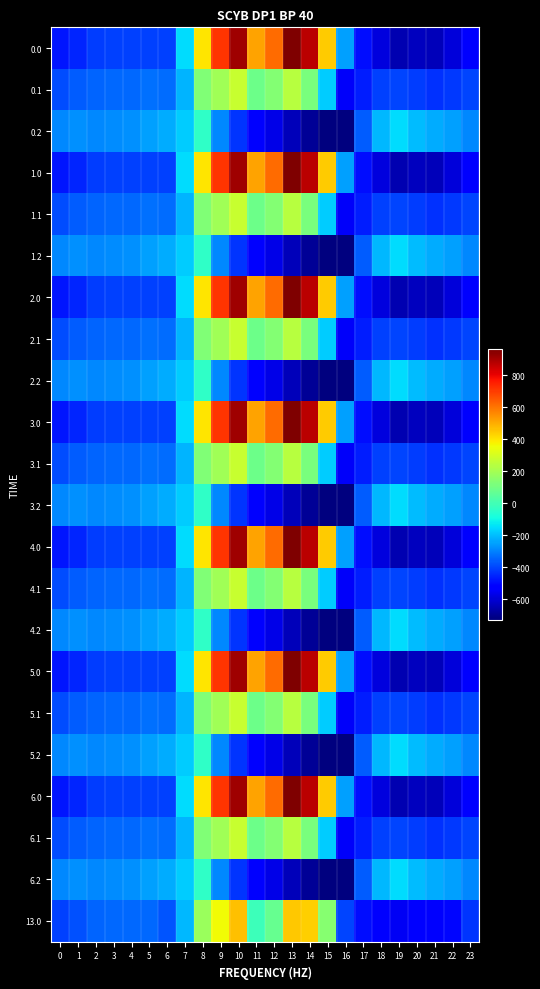

Reading left to right, extract all data points from this chart.

0.0: 0=-482.0	1=-449.5	2=-410.3	3=-404.4	4=-404.9	5=-403.8	6=-408.0	7=-150.1	8=395.3	9=716.9	10=916.2	11=516.0	12=619.4	13=962.7	14=870.3	15=443.0	16=-250.9	17=-494.8	18=-586.7	19=-649.2	20=-629.9	21=-638.4	22=-592.3	23=-511.3
0.1: 0=-384.6	1=-361.1	2=-347.9	3=-342.7	4=-339.6	5=-325.7	6=-332.2	7=-217.1	8=125.2	9=191.1	10=274.1	11=87.0	12=134.6	13=241.5	14=113.7	15=-173.1	16=-547.3	17=-466.6	18=-405.4	19=-400.2	20=-414.5	21=-432.4	22=-419.9	23=-399.4
0.2: 0=-287.1	1=-272.7	2=-285.5	3=-281.0	4=-274.4	5=-245.0	6=-228.8	7=-176.6	8=-35.3	9=-288.5	10=-423.5	11=-520.6	12=-571.2	13=-640.4	14=-687.4	15=-725.8	16=-726.6	17=-362.4	18=-210.0	19=-151.0	20=-199.2	21=-226.4	22=-247.4	23=-287.5
1.0: 0=-482.0	1=-449.5	2=-410.3	3=-404.4	4=-404.9	5=-403.8	6=-408.0	7=-150.1	8=395.3	9=716.9	10=916.2	11=516.0	12=619.4	13=962.7	14=870.3	15=443.0	16=-250.9	17=-494.8	18=-586.7	19=-649.2	20=-629.9	21=-638.4	22=-592.3	23=-511.3
1.1: 0=-384.6	1=-361.1	2=-347.9	3=-342.7	4=-339.6	5=-325.7	6=-332.2	7=-217.1	8=125.2	9=191.1	10=274.1	11=87.0	12=134.6	13=241.5	14=113.7	15=-173.1	16=-547.3	17=-466.6	18=-405.4	19=-400.2	20=-414.5	21=-432.4	22=-419.9	23=-399.4
1.2: 0=-287.1	1=-272.7	2=-285.5	3=-281.0	4=-274.4	5=-245.0	6=-228.8	7=-176.6	8=-35.3	9=-288.5	10=-423.5	11=-520.6	12=-571.2	13=-640.4	14=-687.4	15=-725.8	16=-726.6	17=-362.4	18=-210.0	19=-151.0	20=-199.2	21=-226.4	22=-247.4	23=-287.5
2.0: 0=-482.0	1=-449.5	2=-410.3	3=-404.4	4=-404.9	5=-403.8	6=-408.0	7=-150.1	8=395.3	9=716.9	10=916.2	11=516.0	12=619.4	13=962.7	14=870.3	15=443.0	16=-250.9	17=-494.8	18=-586.7	19=-649.2	20=-629.9	21=-638.4	22=-592.3	23=-511.3
2.1: 0=-384.6	1=-361.1	2=-347.9	3=-342.7	4=-339.6	5=-325.7	6=-332.2	7=-217.1	8=125.2	9=191.1	10=274.1	11=87.0	12=134.6	13=241.5	14=113.7	15=-173.1	16=-547.3	17=-466.6	18=-405.4	19=-400.2	20=-414.5	21=-432.4	22=-419.9	23=-399.4
2.2: 0=-287.1	1=-272.7	2=-285.5	3=-281.0	4=-274.4	5=-245.0	6=-228.8	7=-176.6	8=-35.3	9=-288.5	10=-423.5	11=-520.6	12=-571.2	13=-640.4	14=-687.4	15=-725.8	16=-726.6	17=-362.4	18=-210.0	19=-151.0	20=-199.2	21=-226.4	22=-247.4	23=-287.5
3.0: 0=-482.0	1=-449.5	2=-410.3	3=-404.4	4=-404.9	5=-403.8	6=-408.0	7=-150.1	8=395.3	9=716.9	10=916.2	11=516.0	12=619.4	13=962.7	14=870.3	15=443.0	16=-250.9	17=-494.8	18=-586.7	19=-649.2	20=-629.9	21=-638.4	22=-592.3	23=-511.3
3.1: 0=-384.6	1=-361.1	2=-347.9	3=-342.7	4=-339.6	5=-325.7	6=-332.2	7=-217.1	8=125.2	9=191.1	10=274.1	11=87.0	12=134.6	13=241.5	14=113.7	15=-173.1	16=-547.3	17=-466.6	18=-405.4	19=-400.2	20=-414.5	21=-432.4	22=-419.9	23=-399.4
3.2: 0=-287.1	1=-272.7	2=-285.5	3=-281.0	4=-274.4	5=-245.0	6=-228.8	7=-176.6	8=-35.3	9=-288.5	10=-423.5	11=-520.6	12=-571.2	13=-640.4	14=-687.4	15=-725.8	16=-726.6	17=-362.4	18=-210.0	19=-151.0	20=-199.2	21=-226.4	22=-247.4	23=-287.5
4.0: 0=-482.0	1=-449.5	2=-410.3	3=-404.4	4=-404.9	5=-403.8	6=-408.0	7=-150.1	8=395.3	9=716.9	10=916.2	11=516.0	12=619.4	13=962.7	14=870.3	15=443.0	16=-250.9	17=-494.8	18=-586.7	19=-649.2	20=-629.9	21=-638.4	22=-592.3	23=-511.3
4.1: 0=-384.6	1=-361.1	2=-347.9	3=-342.7	4=-339.6	5=-325.7	6=-332.2	7=-217.1	8=125.2	9=191.1	10=274.1	11=87.0	12=134.6	13=241.5	14=113.7	15=-173.1	16=-547.3	17=-466.6	18=-405.4	19=-400.2	20=-414.5	21=-432.4	22=-419.9	23=-399.4
4.2: 0=-287.1	1=-272.7	2=-285.5	3=-281.0	4=-274.4	5=-245.0	6=-228.8	7=-176.6	8=-35.3	9=-288.5	10=-423.5	11=-520.6	12=-571.2	13=-640.4	14=-687.4	15=-725.8	16=-726.6	17=-362.4	18=-210.0	19=-151.0	20=-199.2	21=-226.4	22=-247.4	23=-287.5
5.0: 0=-482.0	1=-449.5	2=-410.3	3=-404.4	4=-404.9	5=-403.8	6=-408.0	7=-150.1	8=395.3	9=716.9	10=916.2	11=516.0	12=619.4	13=962.7	14=870.3	15=443.0	16=-250.9	17=-494.8	18=-586.7	19=-649.2	20=-629.9	21=-638.4	22=-592.3	23=-511.3
5.1: 0=-384.6	1=-361.1	2=-347.9	3=-342.7	4=-339.6	5=-325.7	6=-332.2	7=-217.1	8=125.2	9=191.1	10=274.1	11=87.0	12=134.6	13=241.5	14=113.7	15=-173.1	16=-547.3	17=-466.6	18=-405.4	19=-400.2	20=-414.5	21=-432.4	22=-419.9	23=-399.4
5.2: 0=-287.1	1=-272.7	2=-285.5	3=-281.0	4=-274.4	5=-245.0	6=-228.8	7=-176.6	8=-35.3	9=-288.5	10=-423.5	11=-520.6	12=-571.2	13=-640.4	14=-687.4	15=-725.8	16=-726.6	17=-362.4	18=-210.0	19=-151.0	20=-199.2	21=-226.4	22=-247.4	23=-287.5
6.0: 0=-482.0	1=-449.5	2=-410.3	3=-404.4	4=-404.9	5=-403.8	6=-408.0	7=-150.1	8=395.3	9=716.9	10=916.2	11=516.0	12=619.4	13=962.7	14=870.3	15=443.0	16=-250.9	17=-494.8	18=-586.7	19=-649.2	20=-629.9	21=-638.4	22=-592.3	23=-511.3
6.1: 0=-384.6	1=-361.1	2=-347.9	3=-342.7	4=-339.6	5=-325.7	6=-332.2	7=-217.1	8=125.2	9=191.1	10=274.1	11=87.0	12=134.6	13=241.5	14=113.7	15=-173.1	16=-547.3	17=-466.6	18=-405.4	19=-400.2	20=-414.5	21=-432.4	22=-419.9	23=-399.4
6.2: 0=-287.1	1=-272.7	2=-285.5	3=-281.0	4=-274.4	5=-245.0	6=-228.8	7=-176.6	8=-35.3	9=-288.5	10=-423.5	11=-520.6	12=-571.2	13=-640.4	14=-687.4	15=-725.8	16=-726.6	17=-362.4	18=-210.0	19=-151.0	20=-199.2	21=-226.4	22=-247.4	23=-287.5
13.0: 0=-407.5	1=-383.4	2=-346.1	3=-341.8	4=-341.2	5=-342.7	6=-376.1	7=-209.9	8=182.1	9=361.7	10=462.3	11=-9.3	12=76.1	13=450.9	14=439.0	15=137.9	16=-396.8	17=-494.3	18=-513.8	19=-549.8	20=-525.2	21=-537.2	22=-502.3	23=-424.0